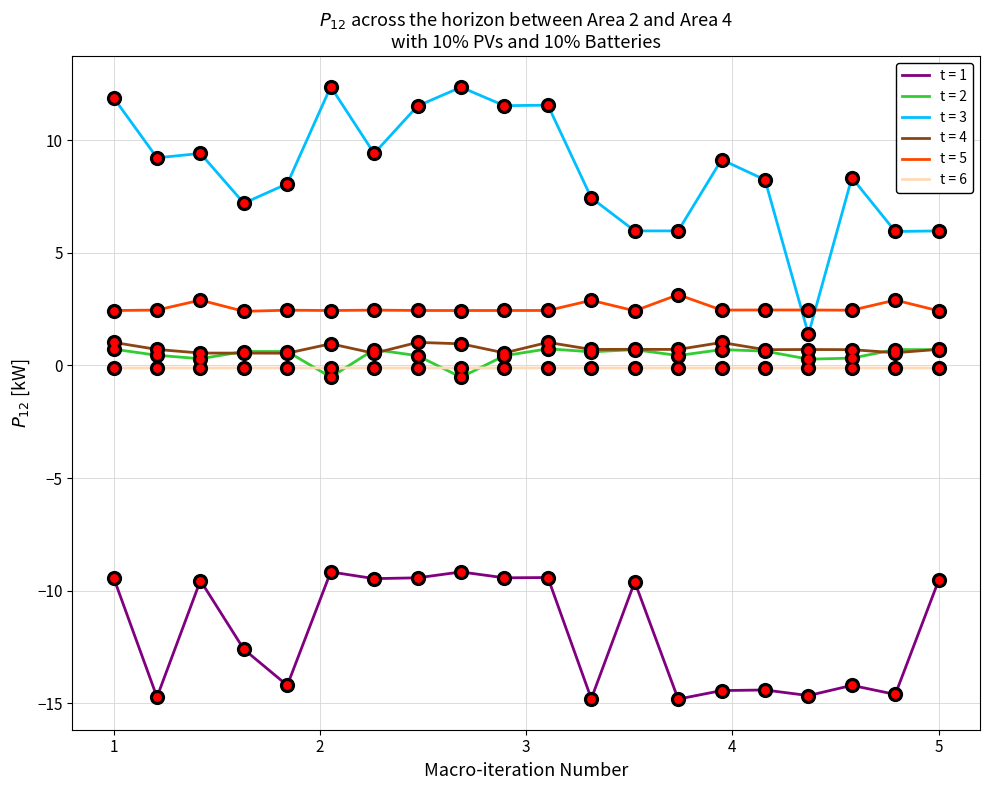

Which series has the largest range (max minus min)?

t = 3